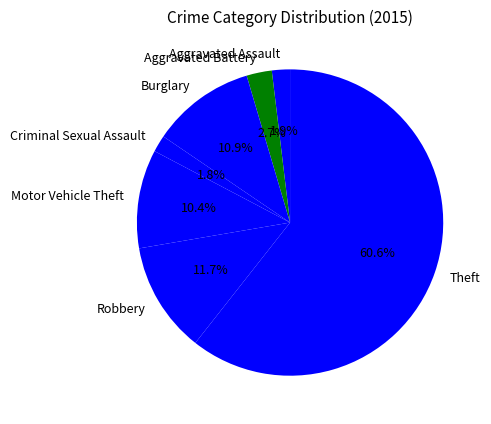

What portion of the pie excludes Aggravated Battery?

97.3%